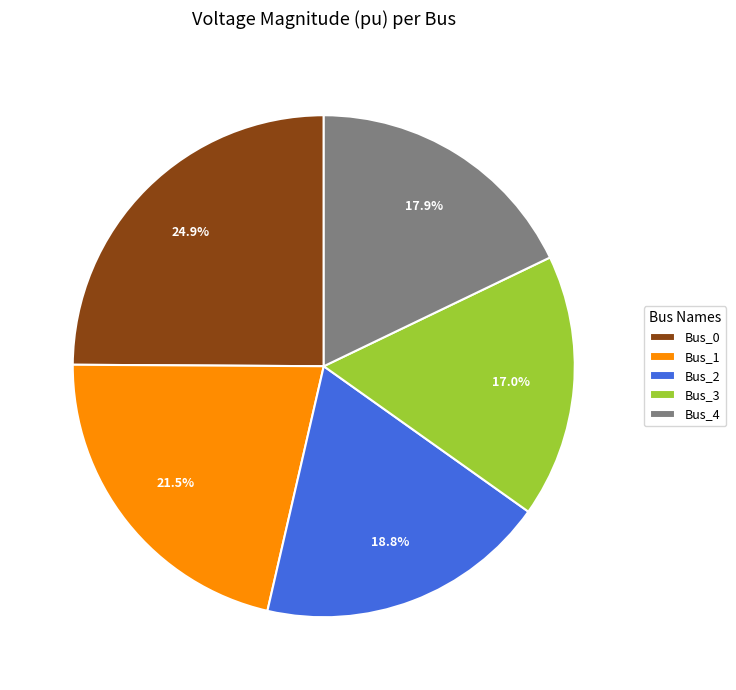

To the nearest percent, what is the average slice percentage?

20%